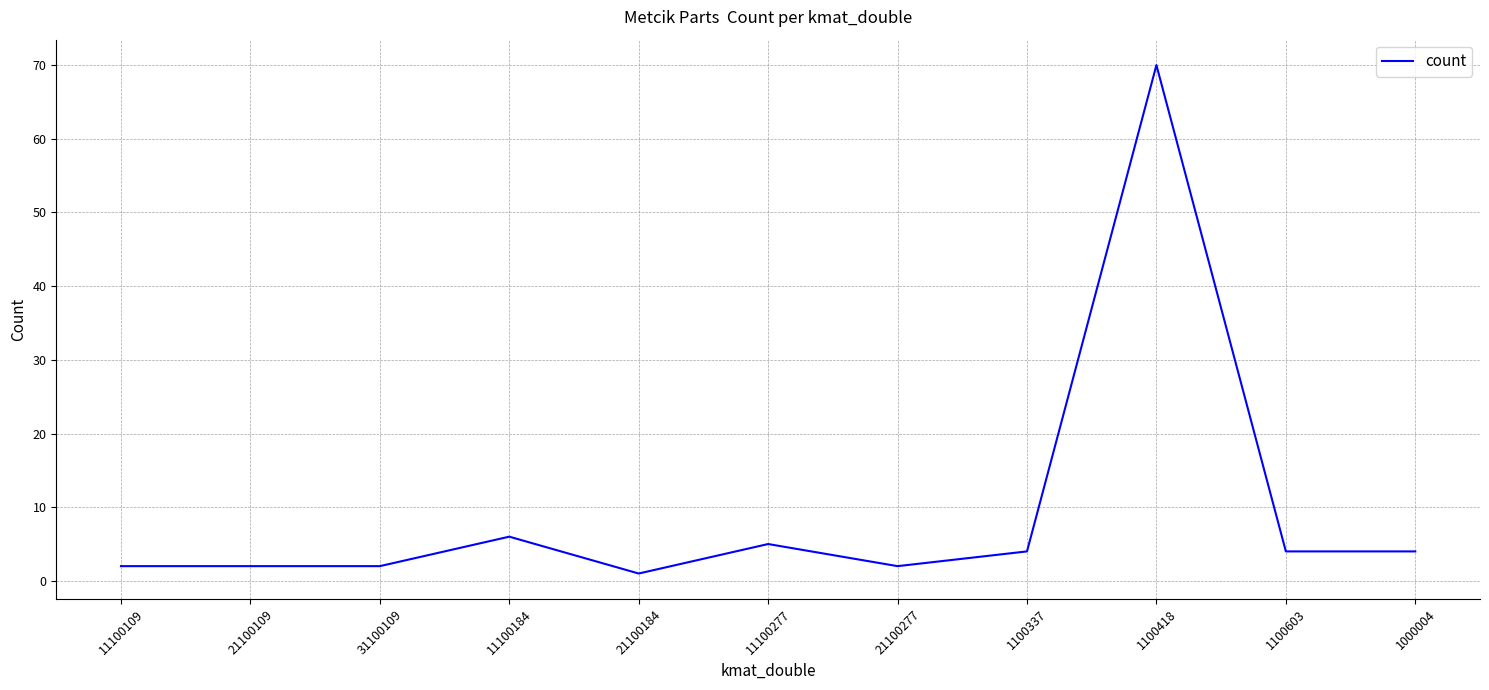

The chart shows a value of 7 at 1000004. True or false?

False